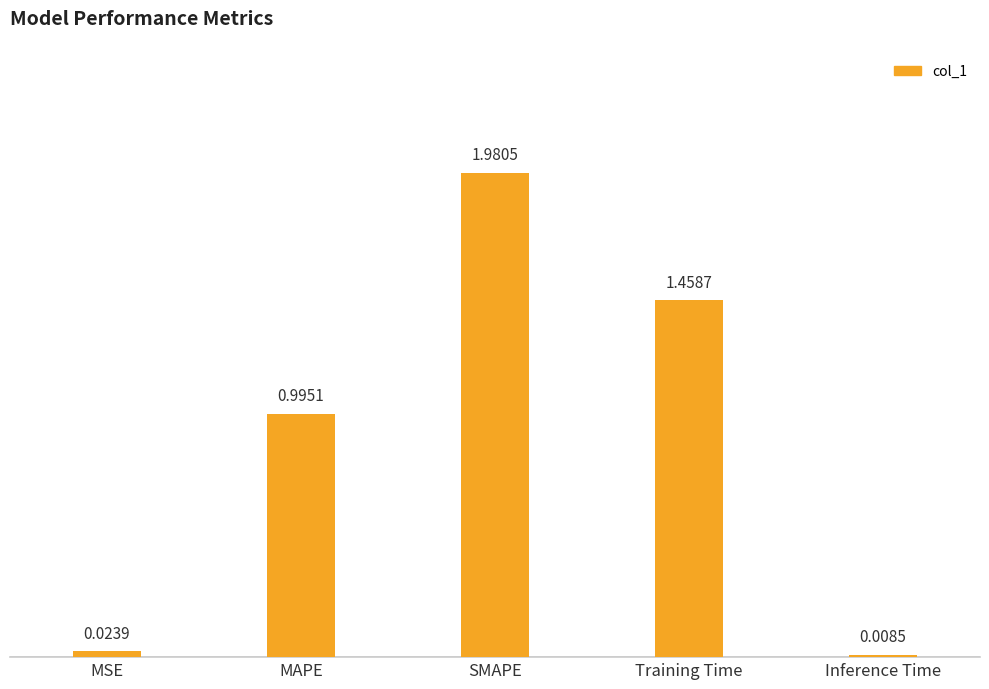

List the labels in order of value, largest first.

SMAPE, Training Time, MAPE, MSE, Inference Time